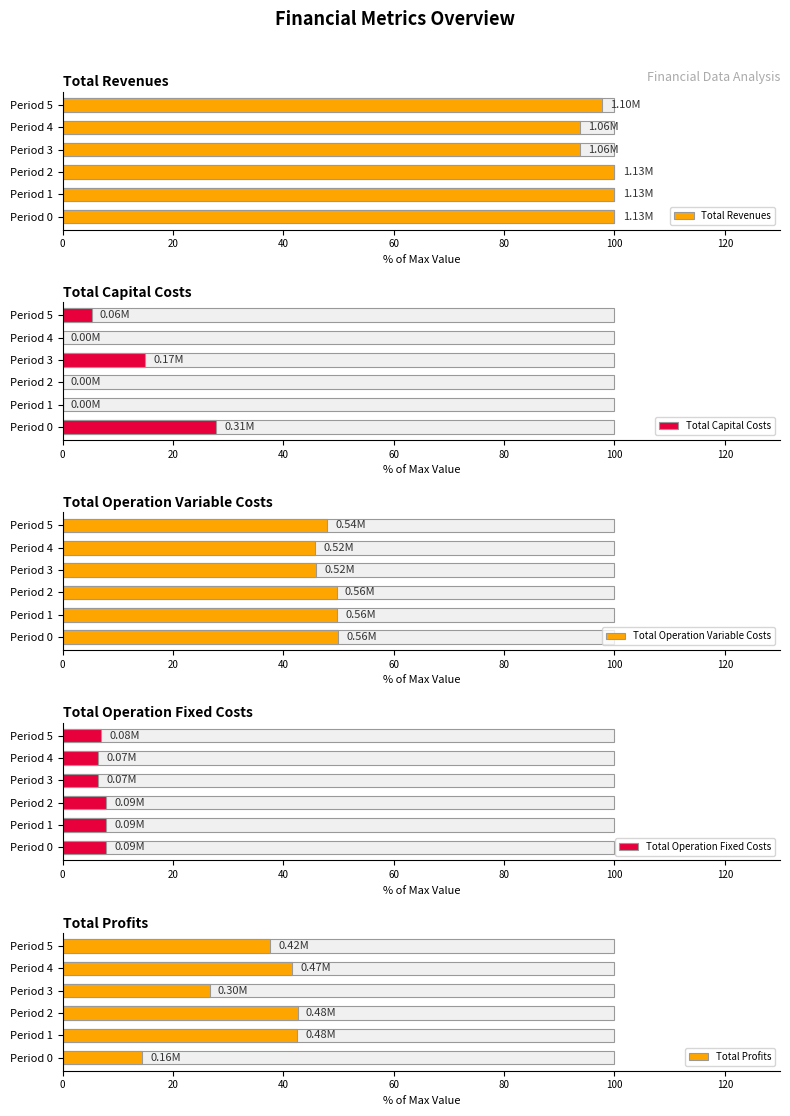

What is the maximum value shown in the chart?

100.0